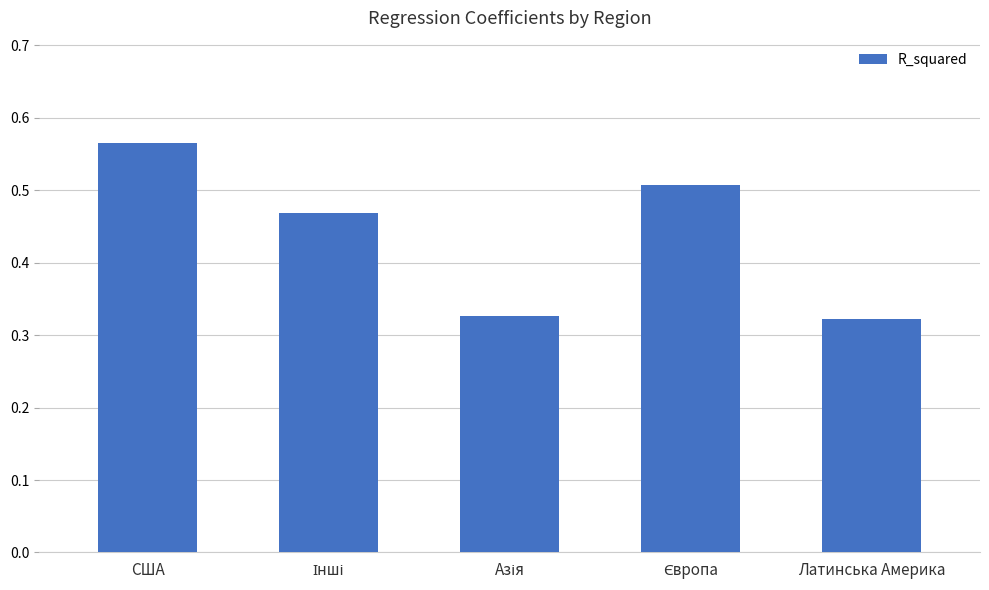

Which category has the highest value across all series?

США